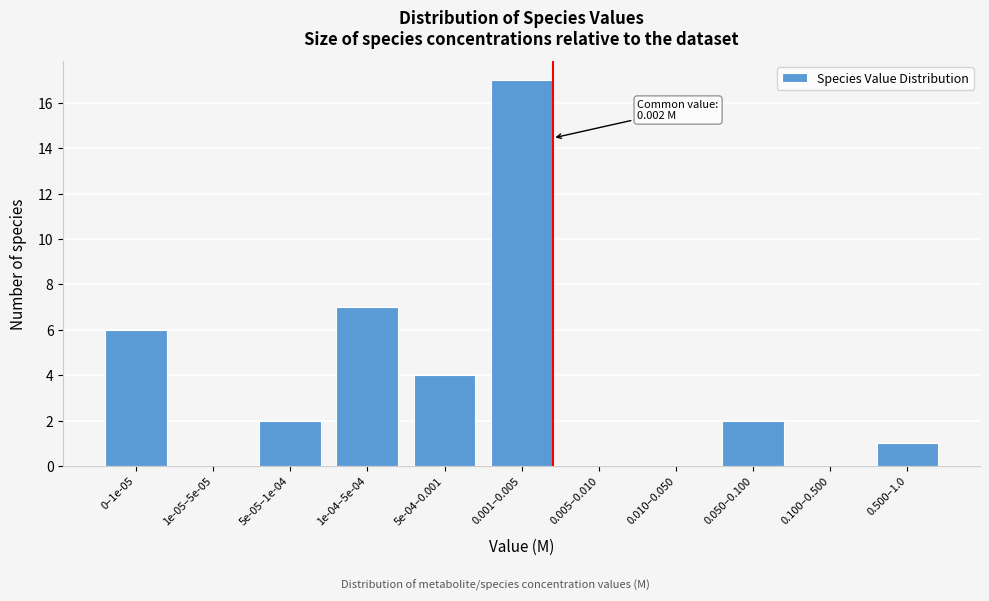

Reading left to right, transcribe all the data shown in this chart.

0–1e-05=6	1e-05–5e-05=0	5e-05–1e-04=2	1e-04–5e-04=7	5e-04–0.001=4	0.001–0.005=17	0.005–0.010=0	0.010–0.050=0	0.050–0.100=2	0.100–0.500=0	0.500–1.0=1